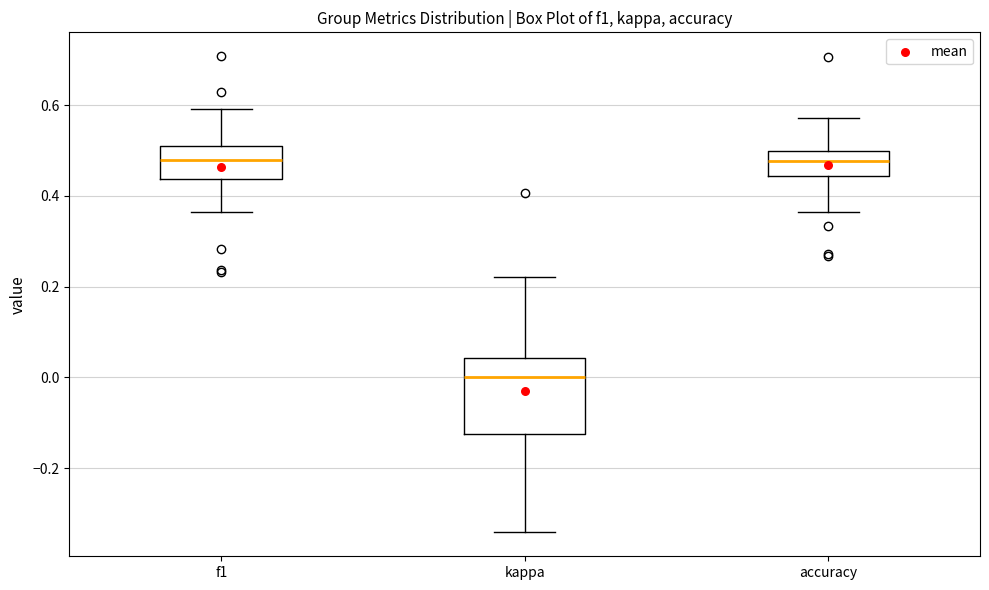

Reading left to right, read every box against the y-axis: the position of its median line, the range the box covers, and the ends of its whiskers. The values are not printed on the chart, so give them approximately, as read against the axis.

f1: median 0.48, box 0.44 to 0.50, whiskers 0.36 to 0.60
kappa: median 0.00, box -0.12 to 0.04, whiskers -0.34 to 0.22
accuracy: median 0.48, box 0.44 to 0.50, whiskers 0.36 to 0.58